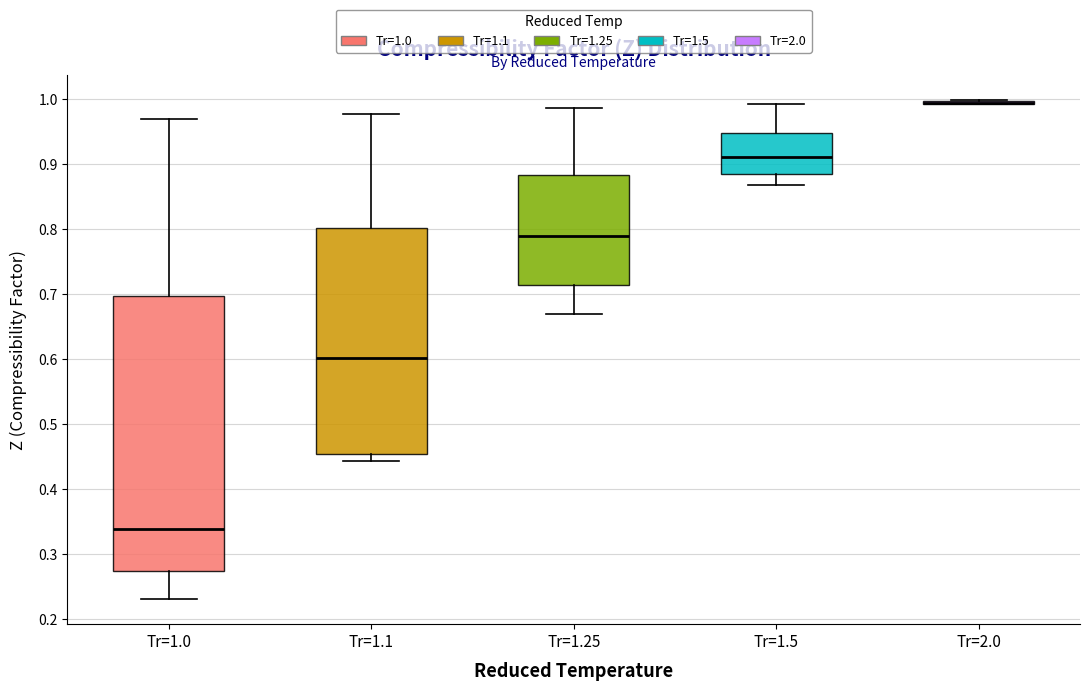

Reading left to right, transcribe this box plot: for each box, give where its median line is, the range the box spans, and where its two whiskers end, as read against the y-axis. The values are not printed on the chart, so give them approximately, as read against the axis.

Tr=1.0: median 0.34, box 0.27 to 0.70, whiskers 0.23 to 0.97
Tr=1.1: median 0.60, box 0.45 to 0.80, whiskers 0.44 to 0.98
Tr=1.25: median 0.79, box 0.71 to 0.88, whiskers 0.67 to 0.99
Tr=1.5: median 0.91, box 0.88 to 0.95, whiskers 0.87 to 0.99
Tr=2.0: box collapsed to a line at 0.99, whiskers 0.99 to 1.00